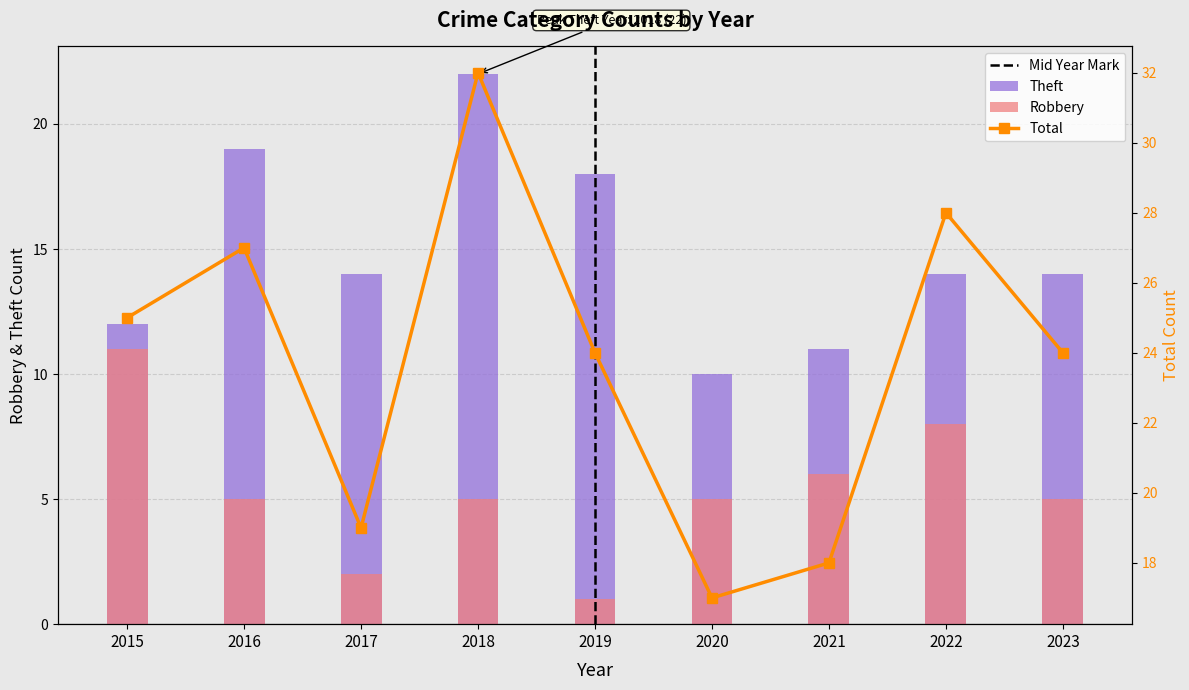

At which label is Total closest to 24?

2019